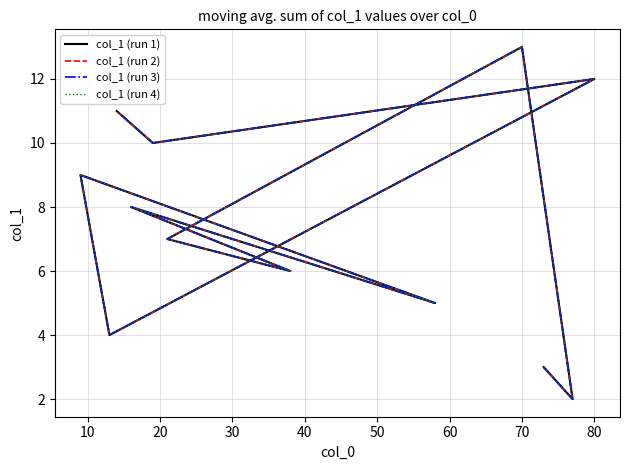

Is this an area chart (filled region under the line)?

No